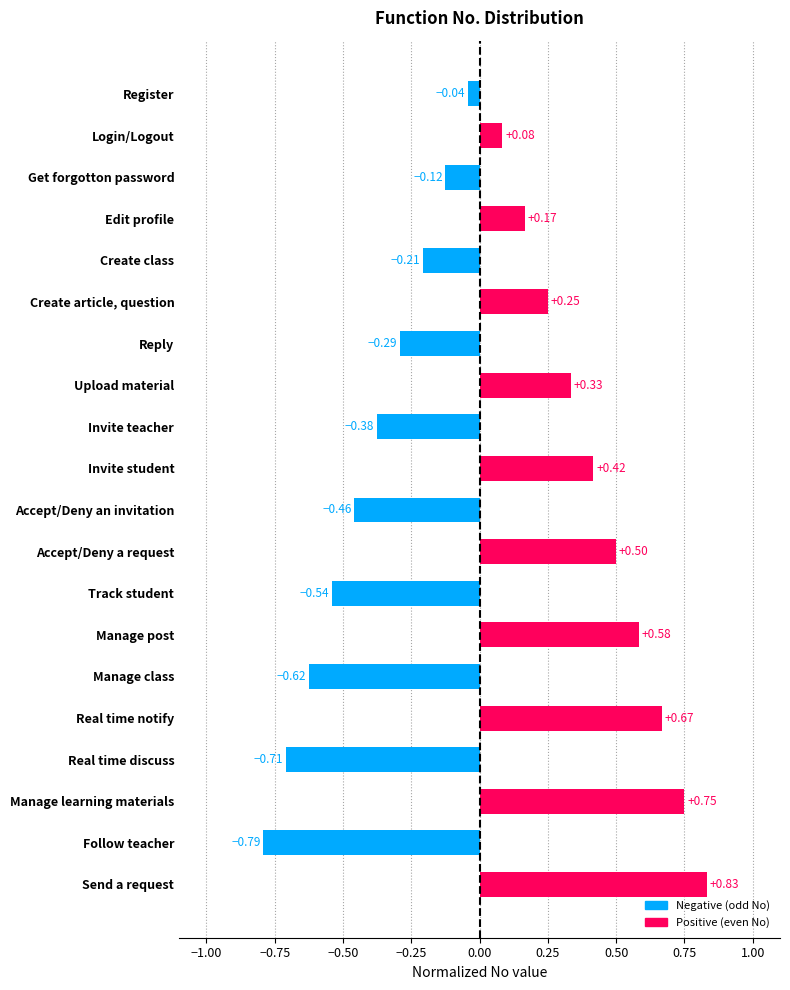

Which category has the lowest value across all series?

Follow teacher